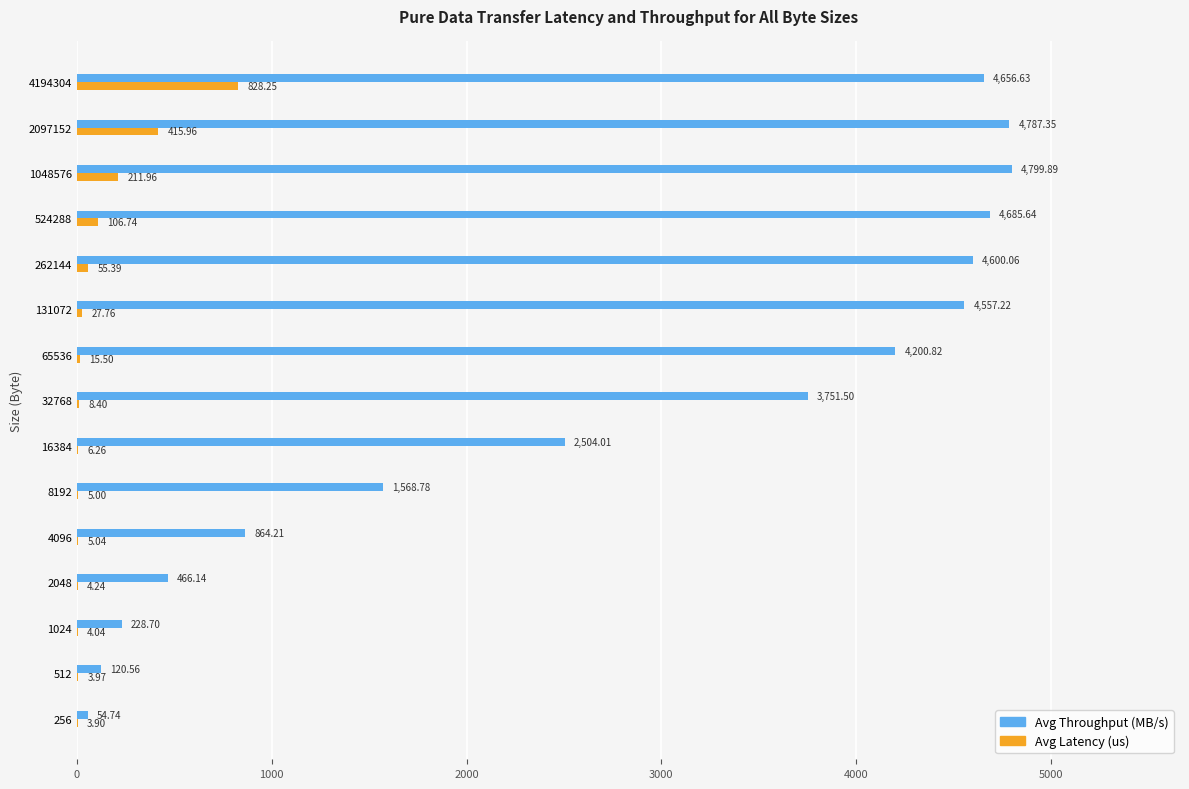

What is the sum of all Avg Latency (us) values?

1702.4